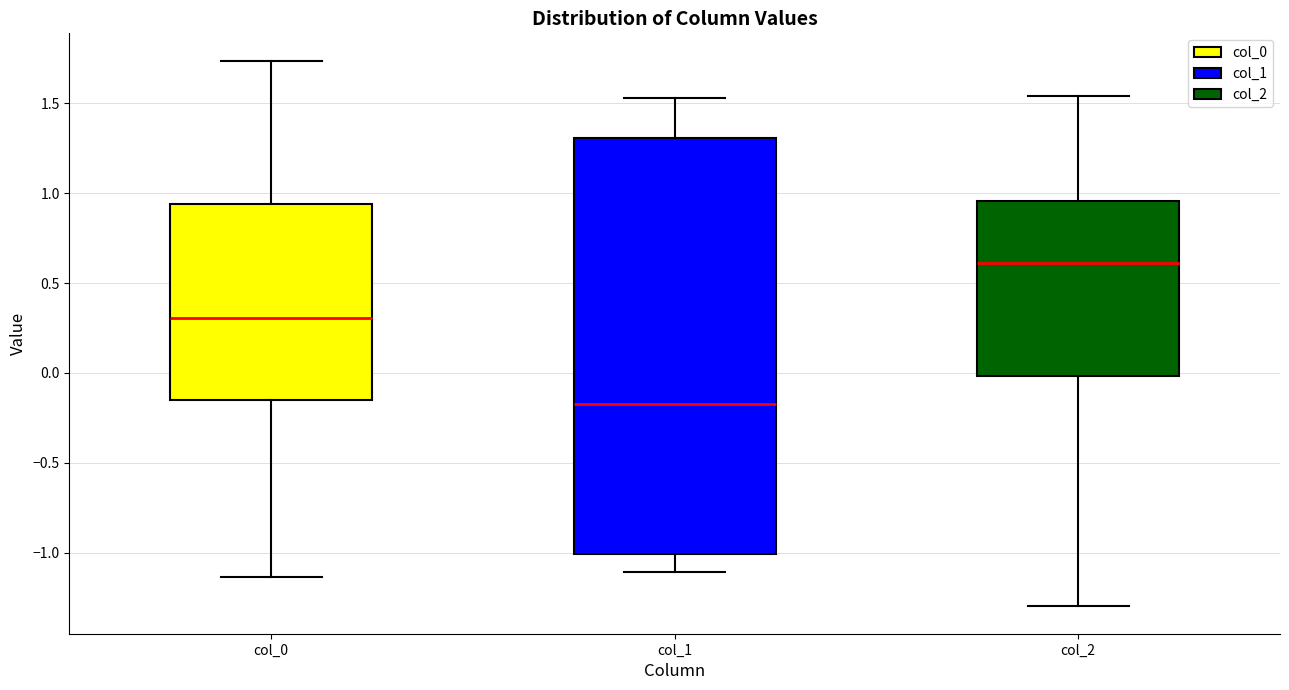

Which box is the tallest, from its lower edge to its upper edge?

col_1